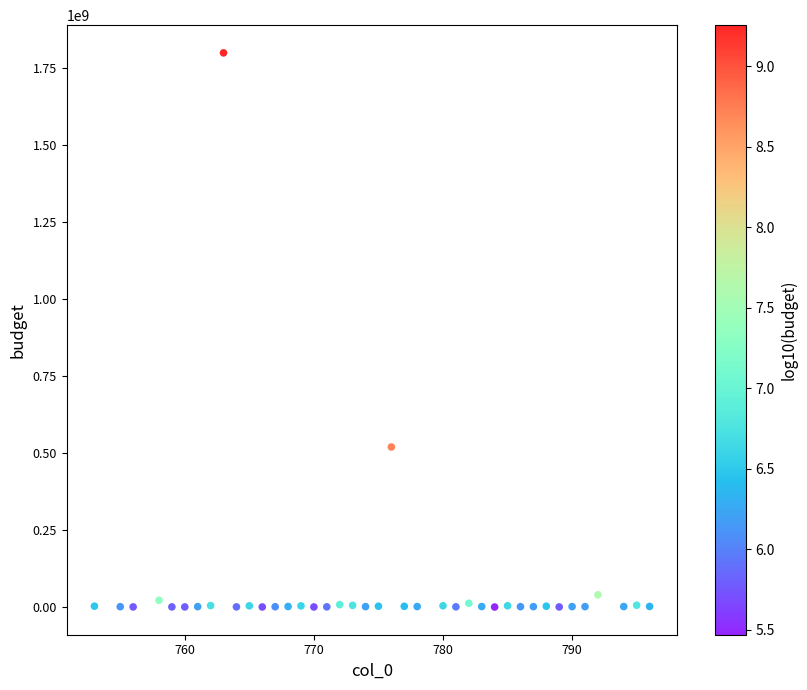

What is the range of X values (max minus min)?

43